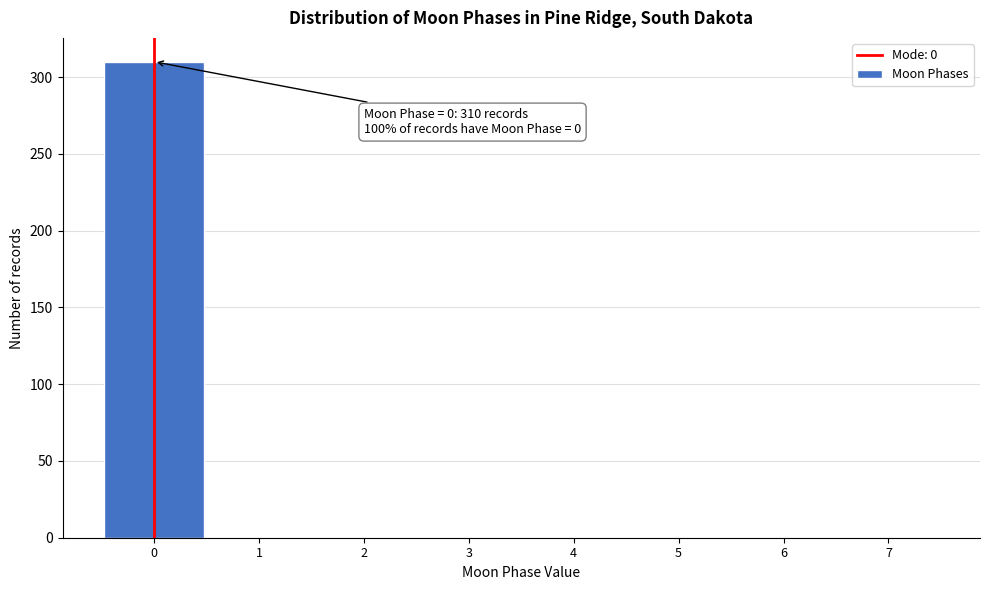

Which range on the x-axis has the tallest bar?

-0.5 to 0.5